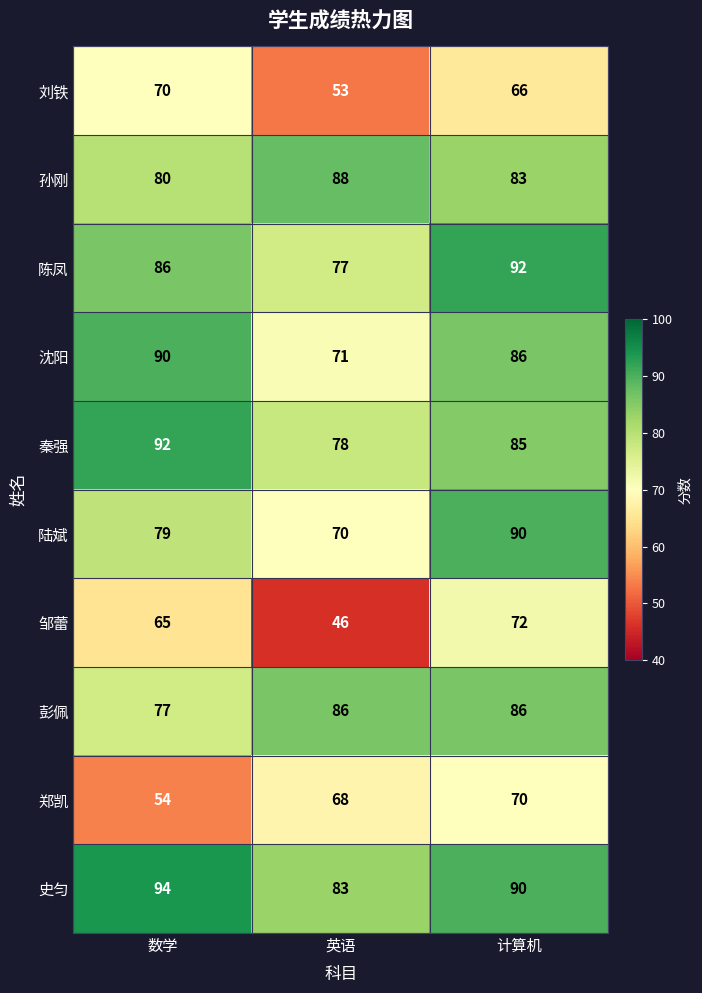

Reading right to left, extract all data points from this chart.

刘铁: 计算机=66	英语=53	数学=70
孙刚: 计算机=83	英语=88	数学=80
陈凤: 计算机=92	英语=77	数学=86
沈阳: 计算机=86	英语=71	数学=90
秦强: 计算机=85	英语=78	数学=92
陆斌: 计算机=90	英语=70	数学=79
邹蕾: 计算机=72	英语=46	数学=65
彭佩: 计算机=86	英语=86	数学=77
郑凯: 计算机=70	英语=68	数学=54
史匀: 计算机=90	英语=83	数学=94